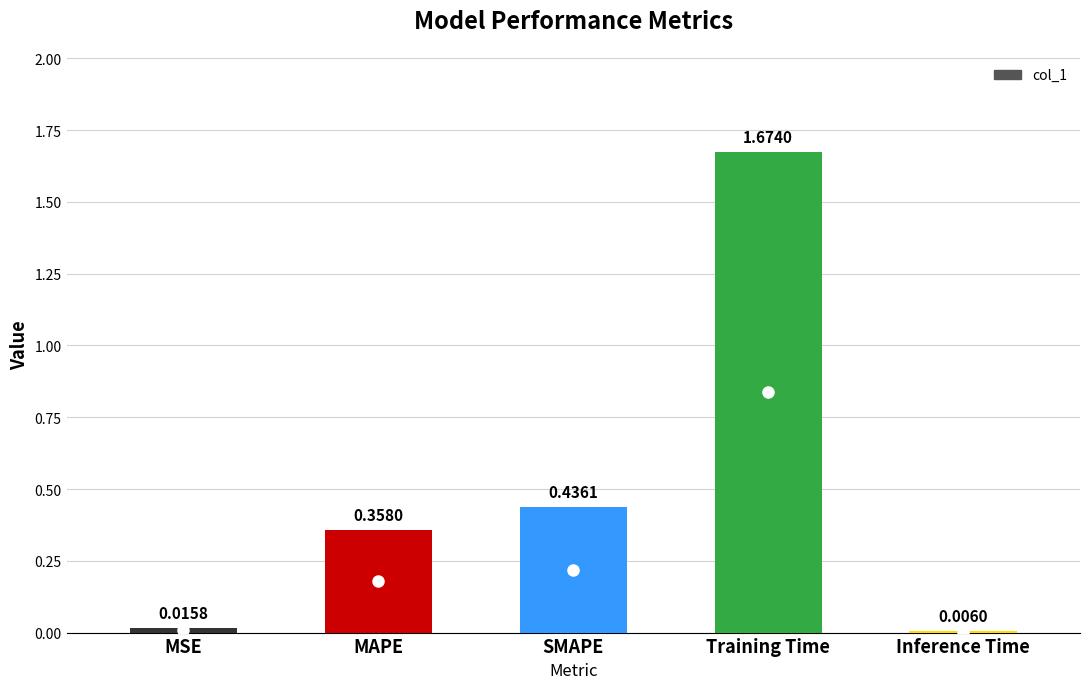

Which label corresponds to the largest value in the chart?

Training Time